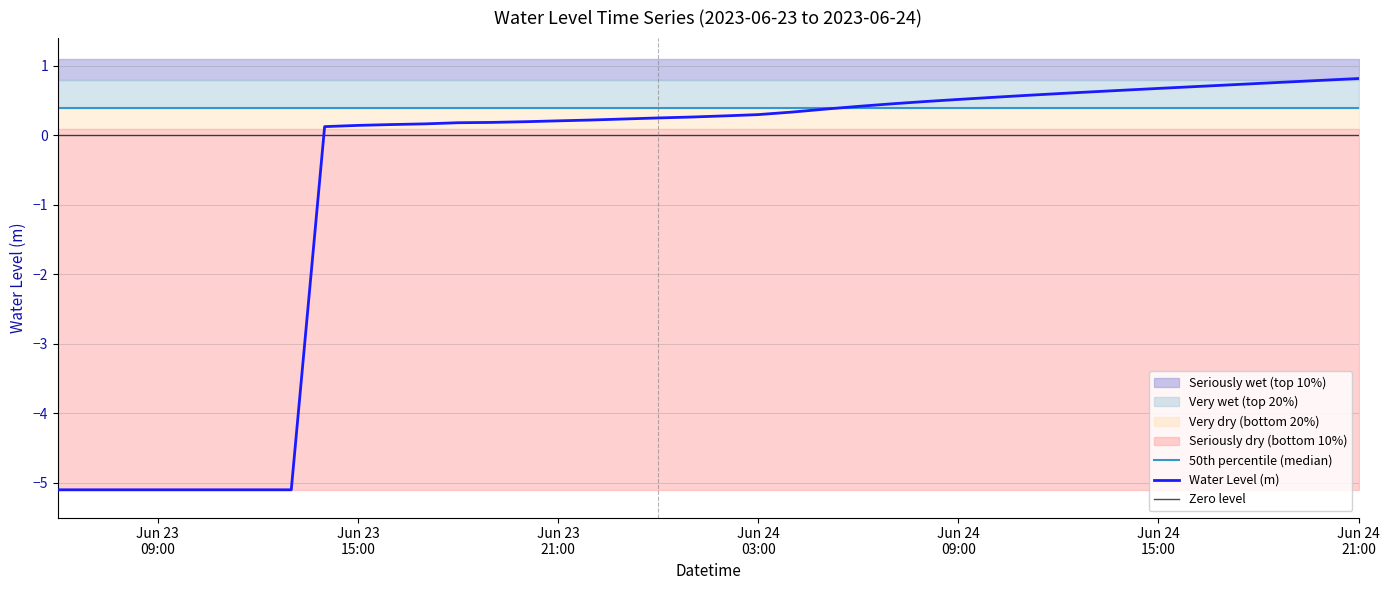

Which category has the lowest value across all series?

2023-06-23 06:00:00